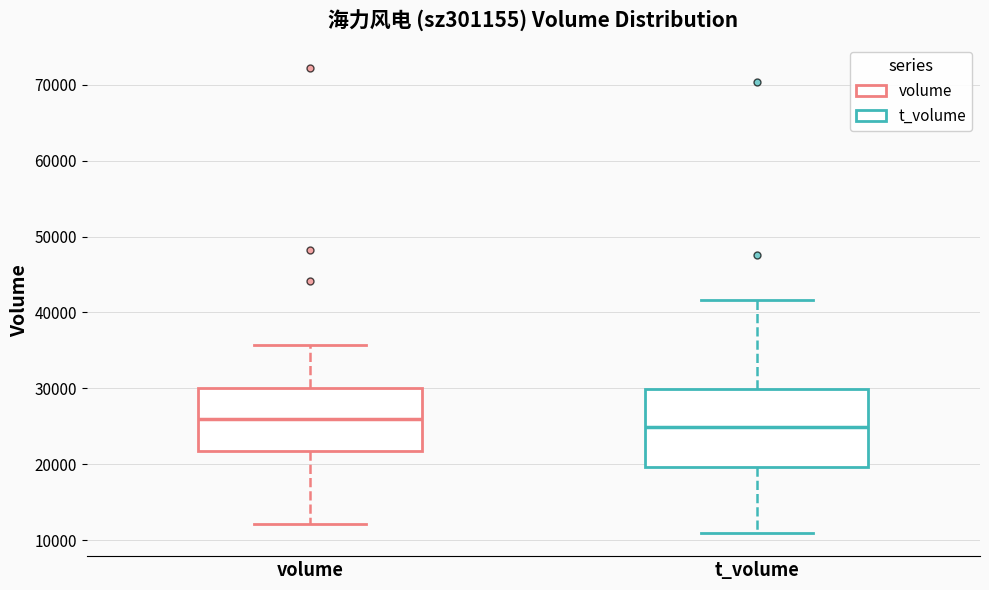

Where is the upper edge of the box for volume on the y-axis? The values are not printed on the chart, so give them approximately, as read against the axis.

30000